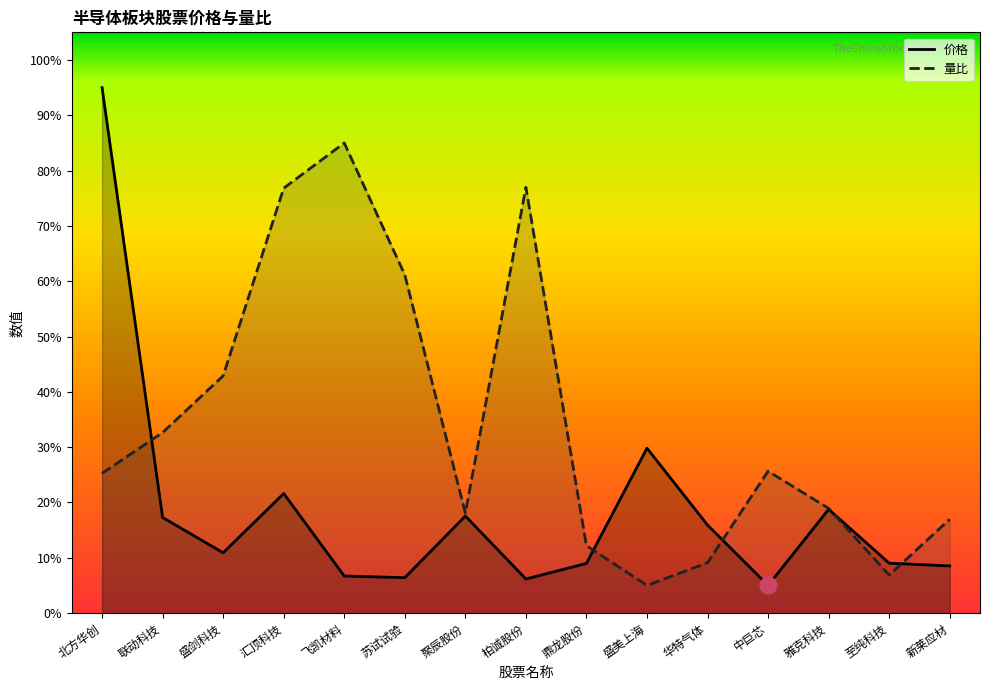

What is the sum of all 价格 values?

277.7